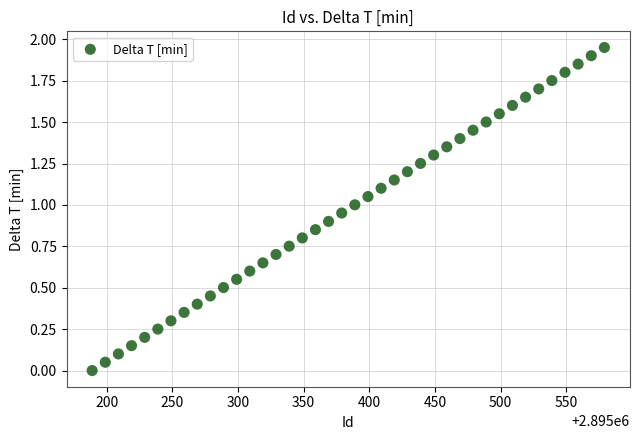

What is the range of X values (max minus min)?

390.0